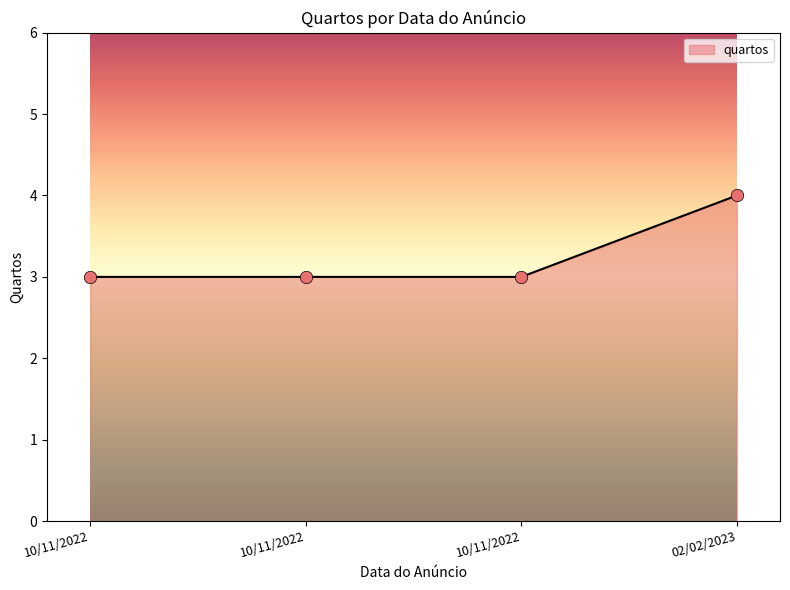

How many lines are shown in the chart?

1